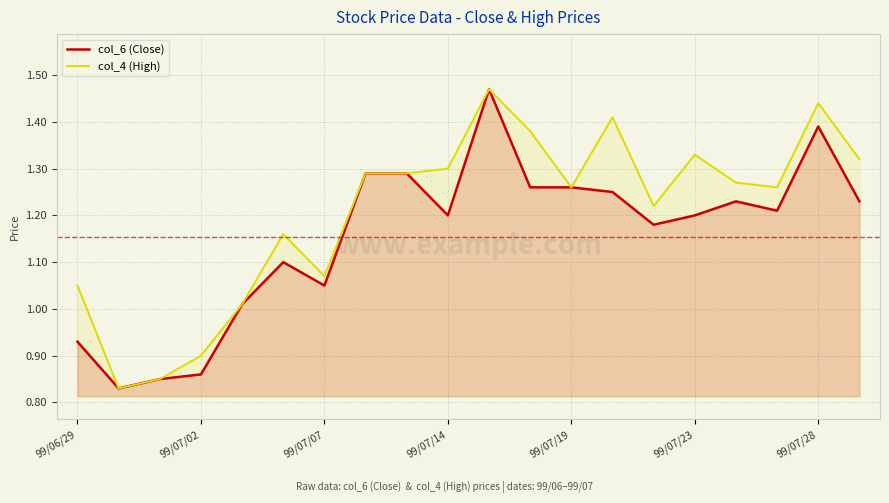

Rank the series at 99/07/28 from highest to lowest value.

col_4 (High), col_6 (Close)